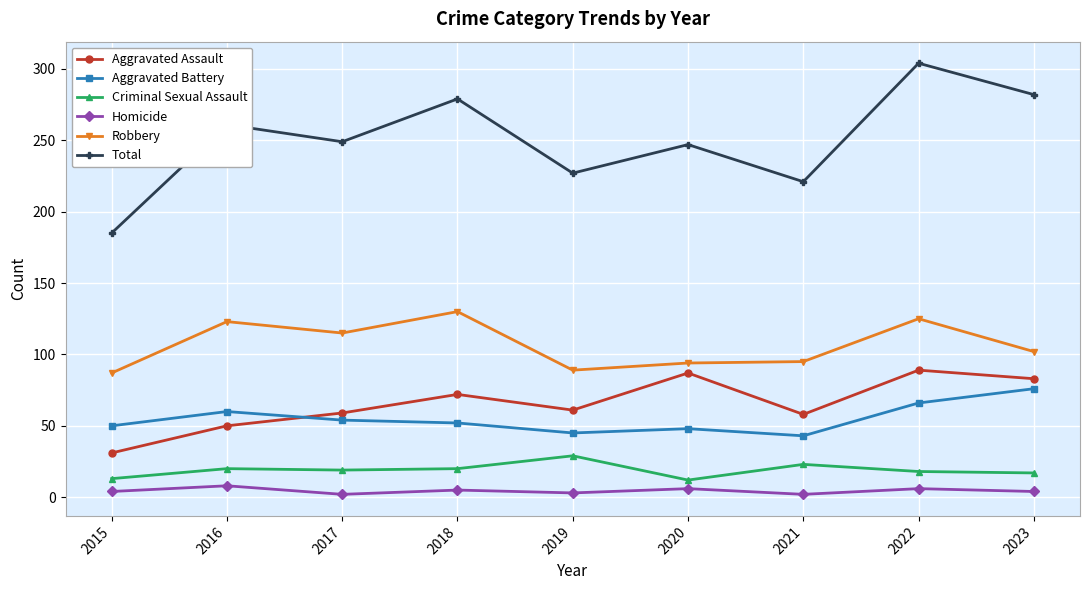

Between 2020 and 2023, which series saw the biggest shift?

Total